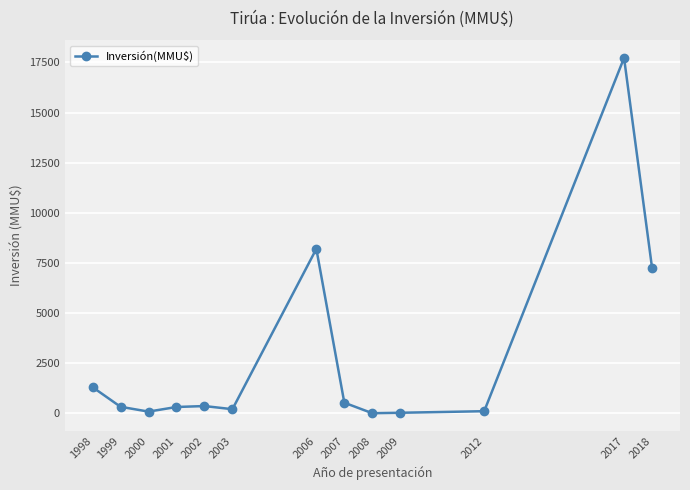

What is the sum of all values?

36402